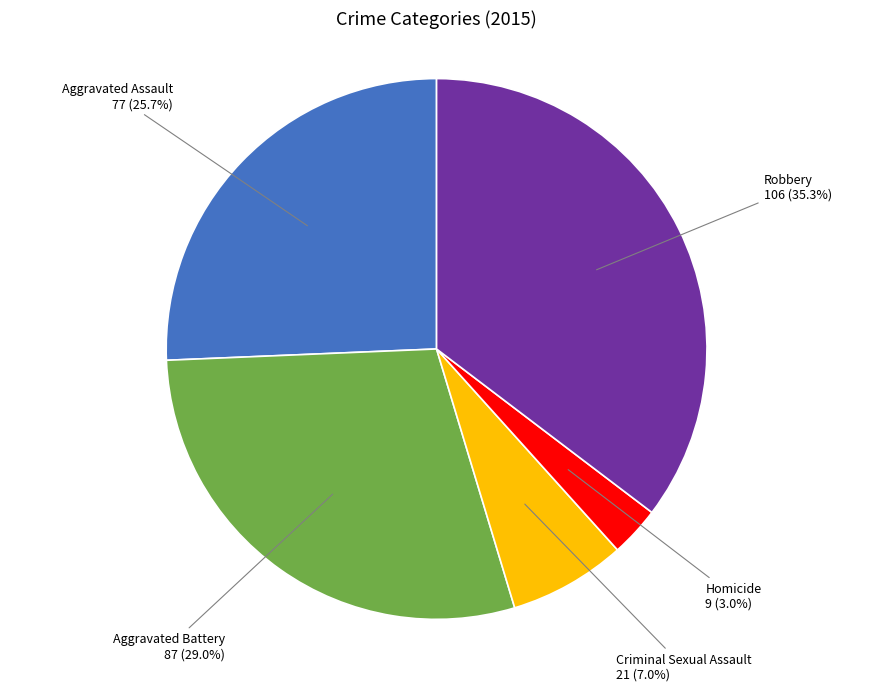

Is there any slice that represents more than half of the pie?

No